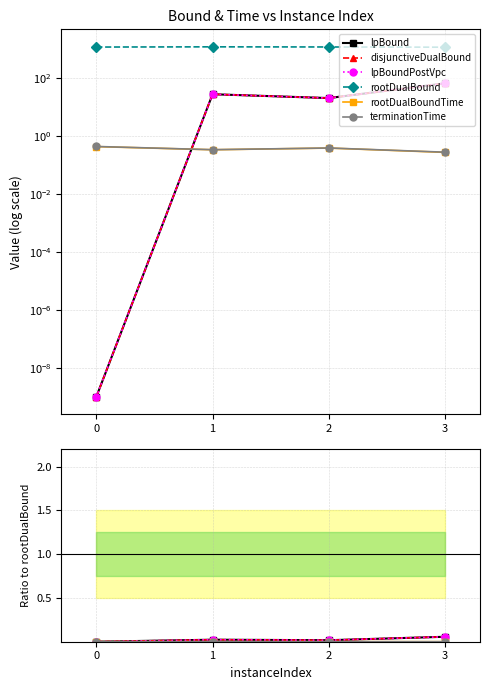

The disjunctiveDualBound series shows 0.0 at 1. True or false?

True